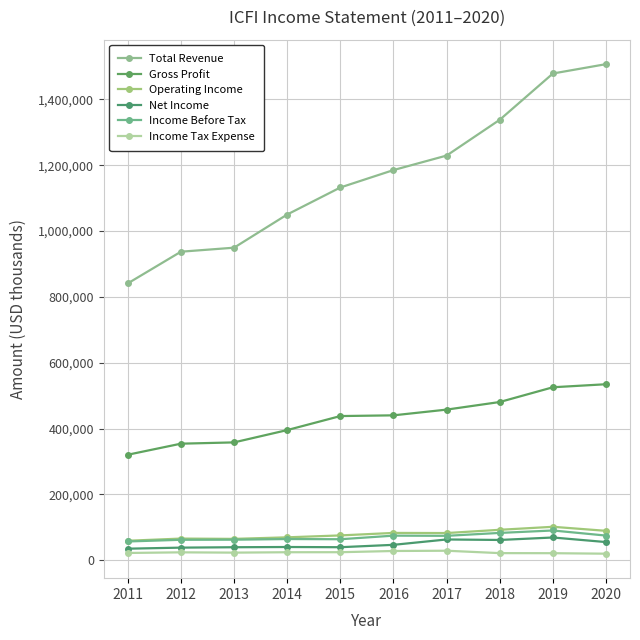

True or false: Income Tax Expense and Total Revenue cross at least once.

False